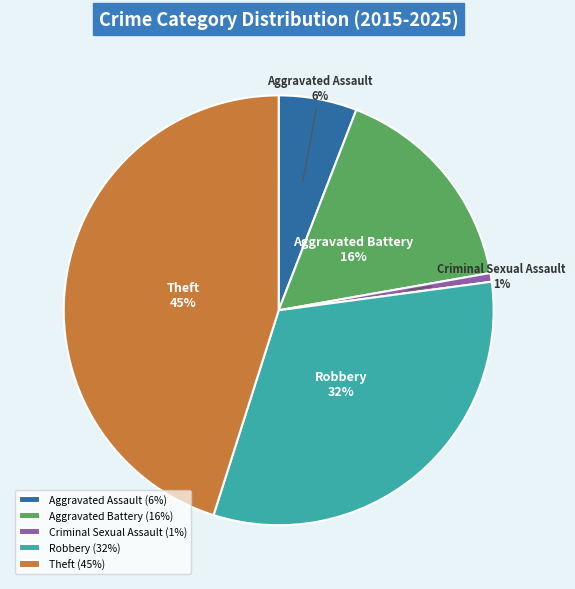

True or false: Theft accounts for 58% of the total.

False